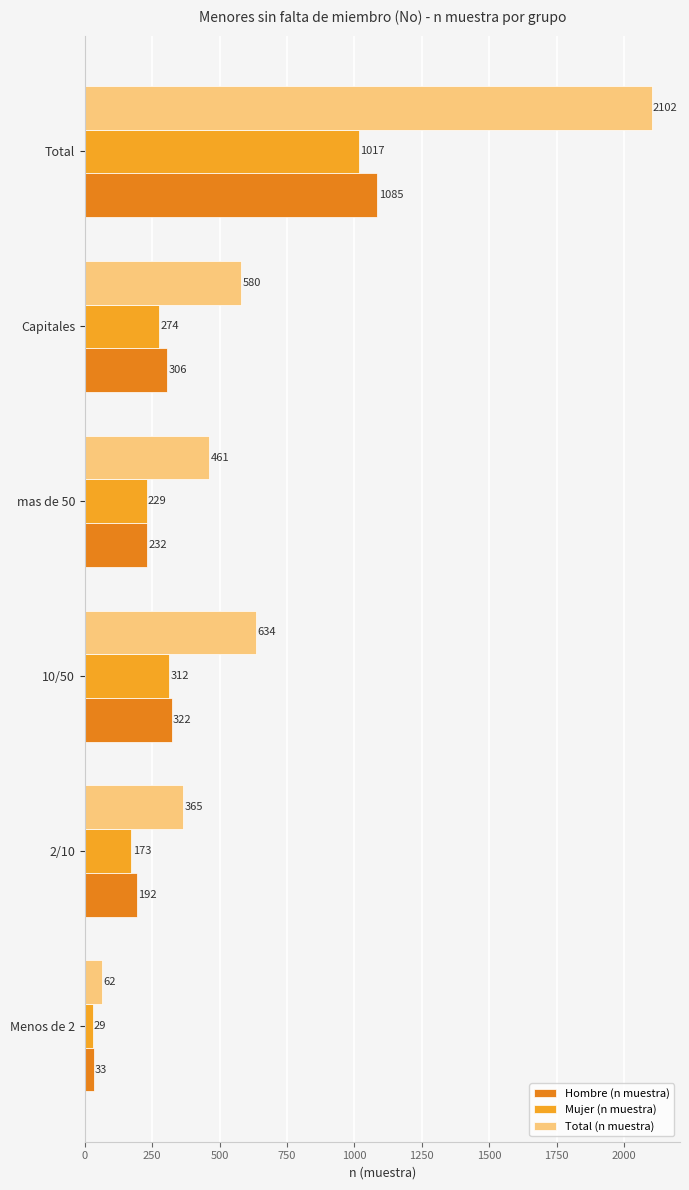

What is the difference between the second highest and minimum values in the Total (n muestra) series?

572